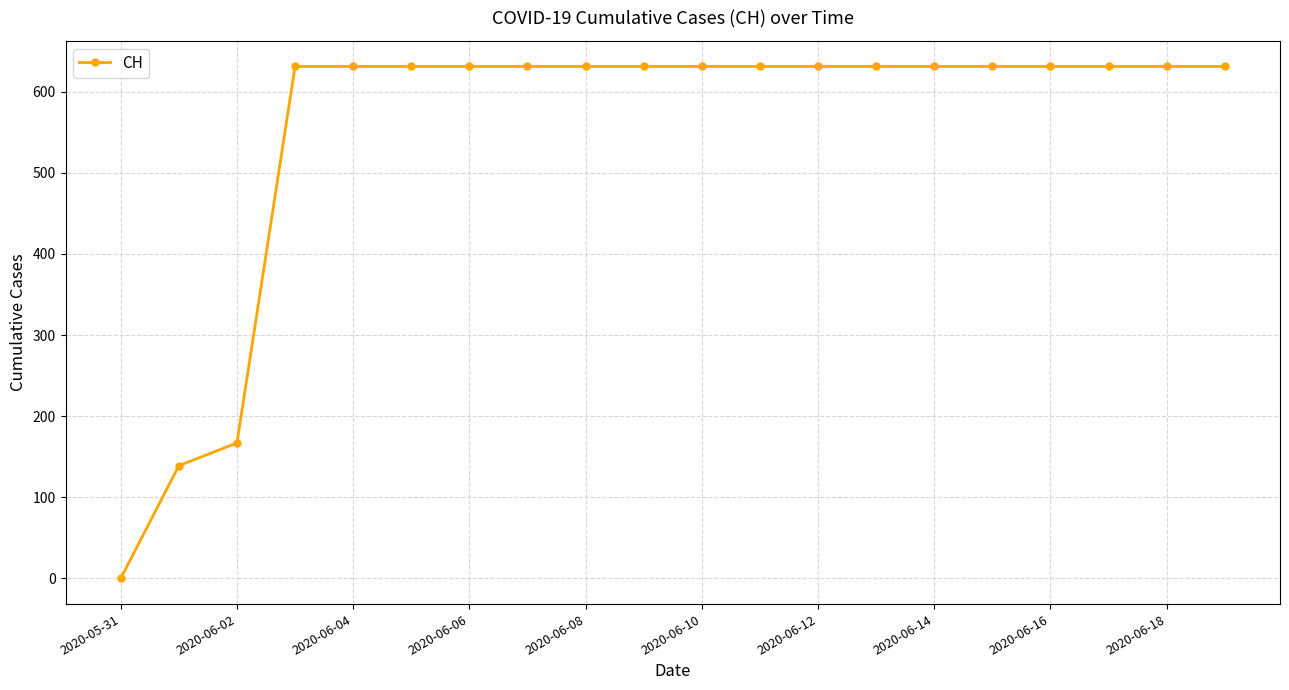

What is the sum of all values?

11033